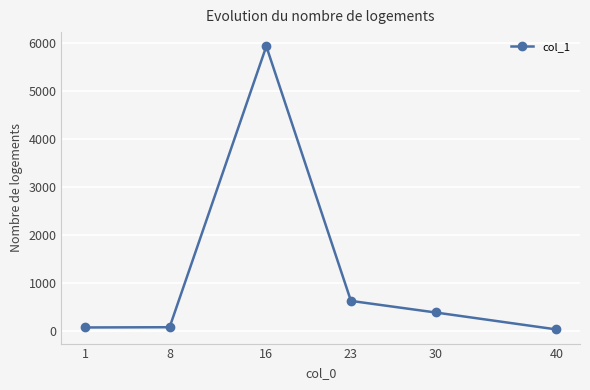

True or false: the data has more than 1 interior local peaks.

False